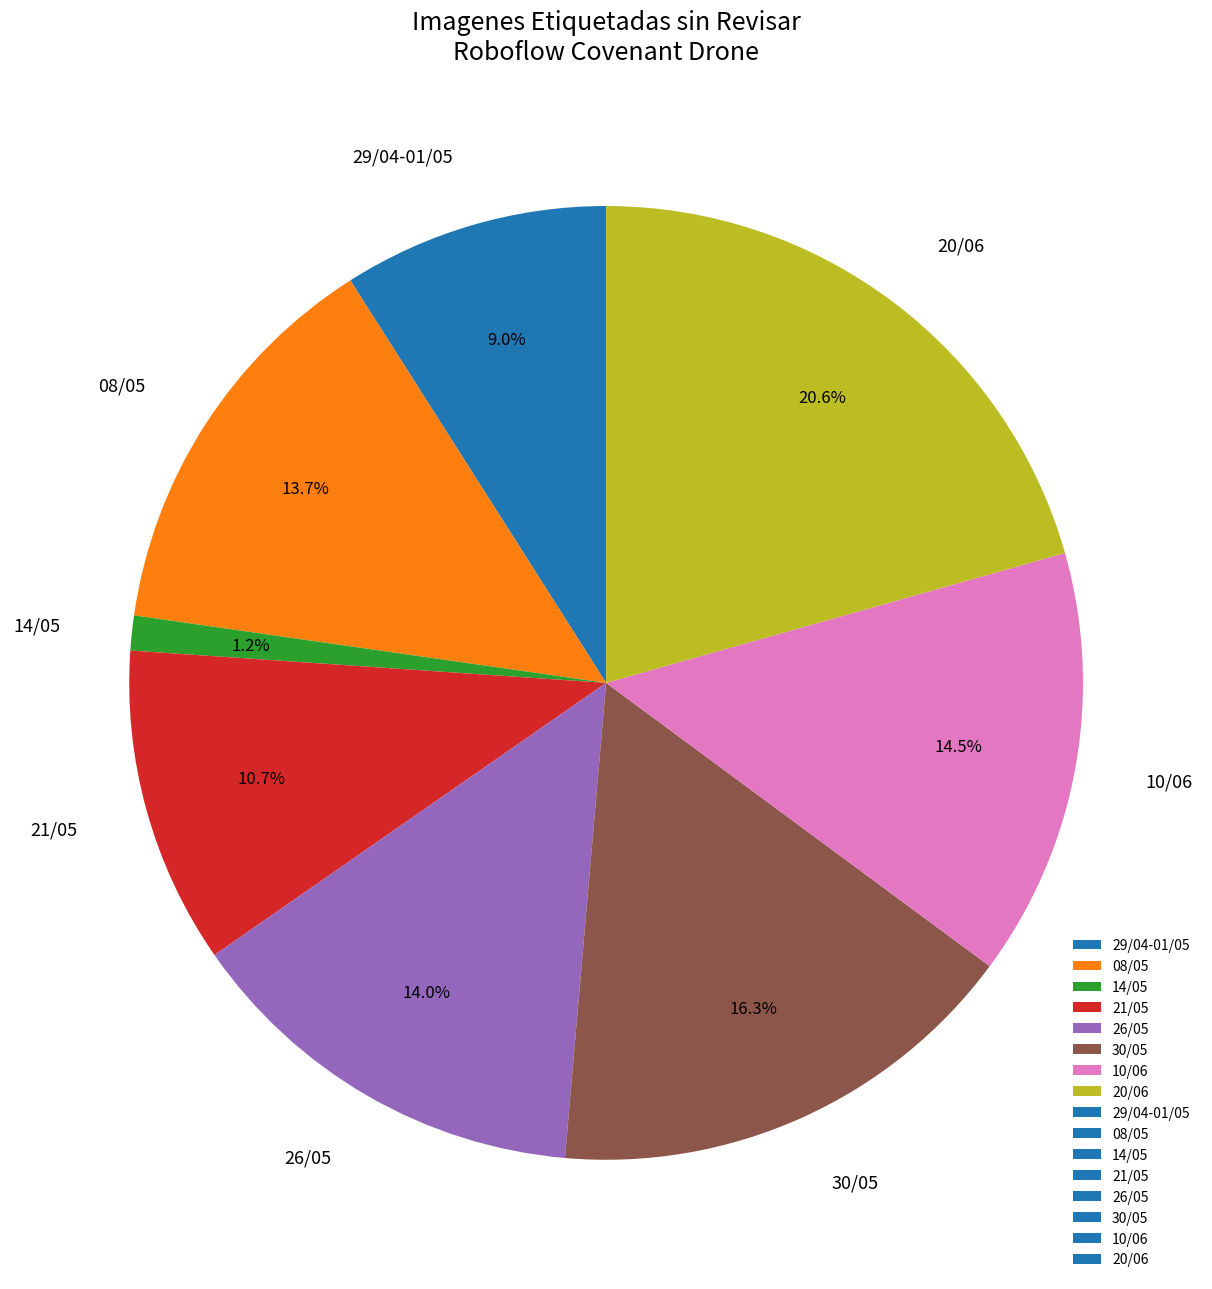

Is 21/05 the majority of the pie?

No